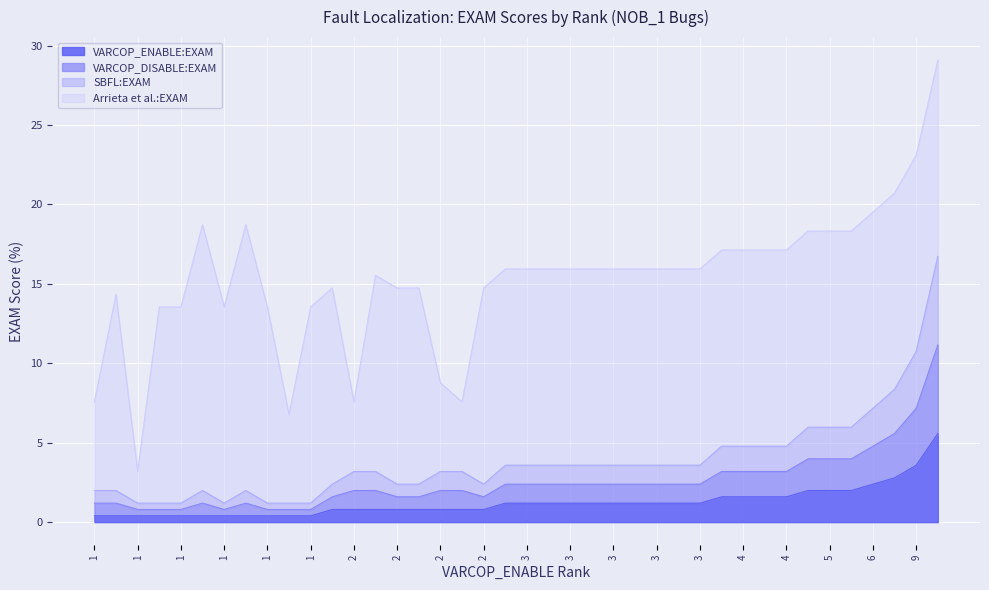

What is the approximate value of VARCOP_ENABLE:EXAM at 28?

1.2